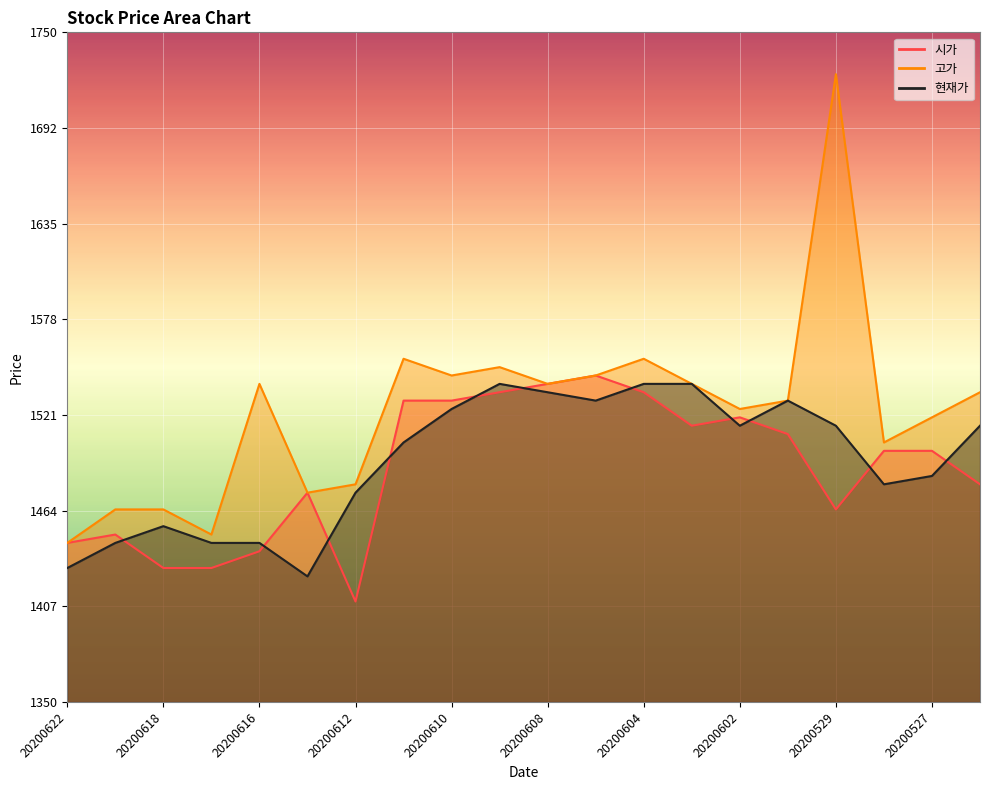

List the labels in order of 시가 value, largest first.

20200605, 20200608, 20200609, 20200604, 20200611, 20200610, 20200602, 20200603, 20200601, 20200528, 20200527, 20200526, 20200615, 20200529, 20200619, 20200622, 20200616, 20200618, 20200617, 20200612